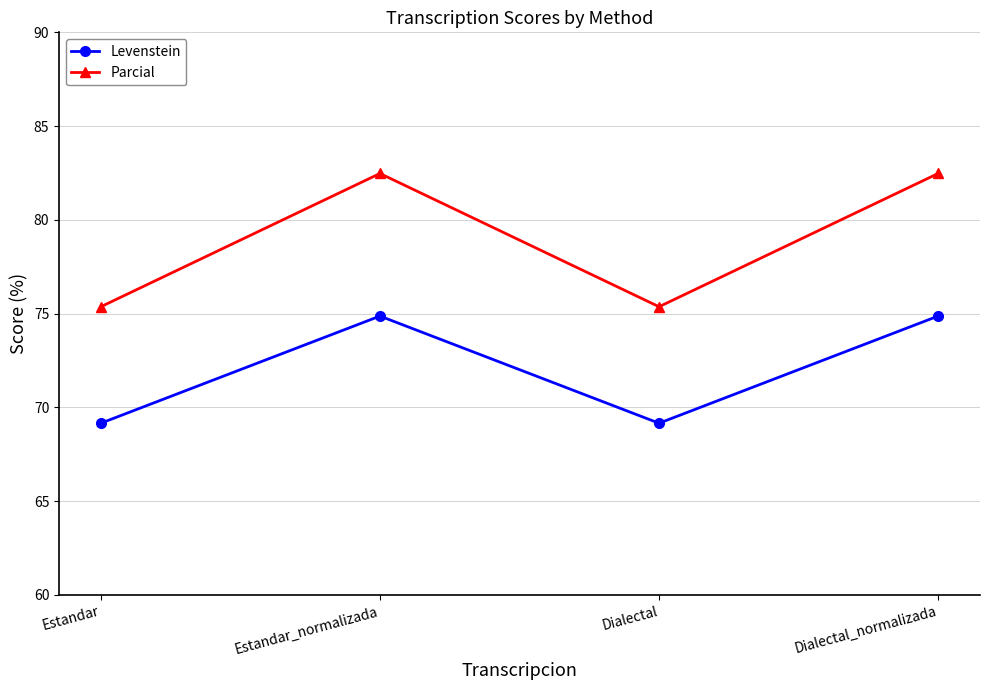

True or false: Levenstein and Parcial cross at least once.

False